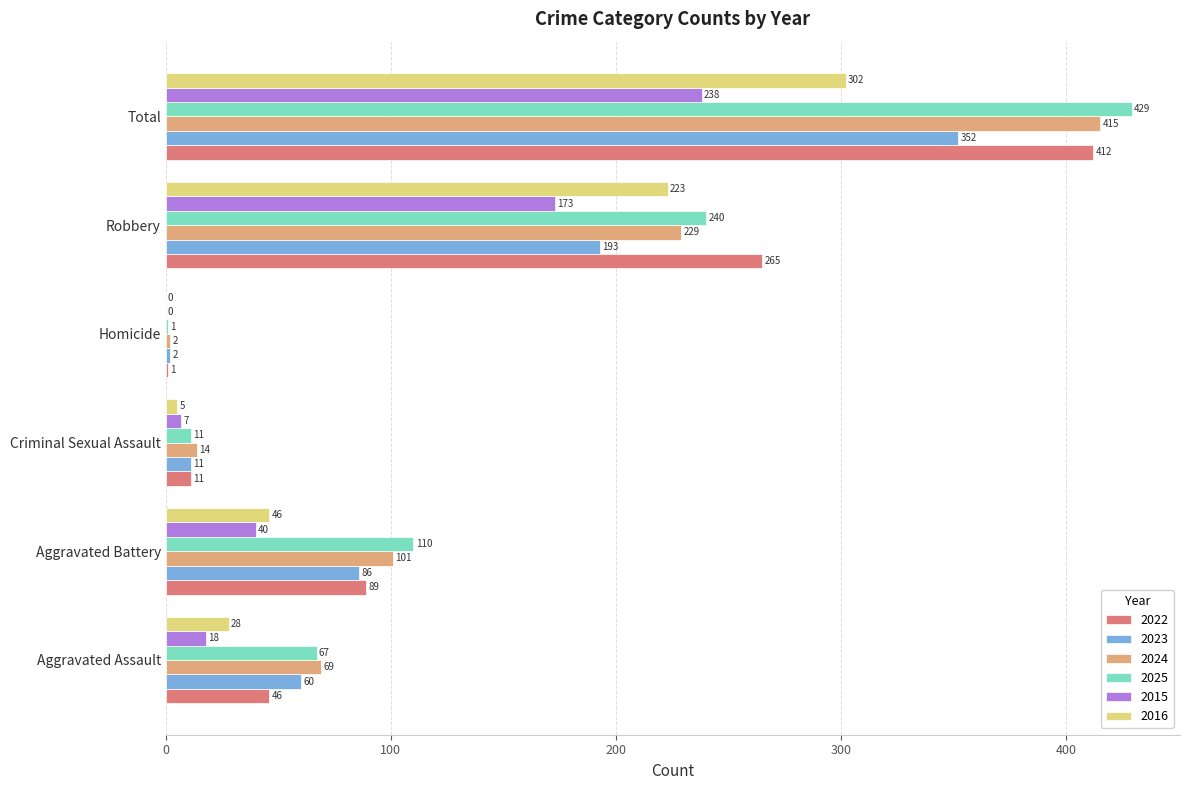

Is the value of 2024 at Homicide greater than the value of 2015 at Robbery?

No